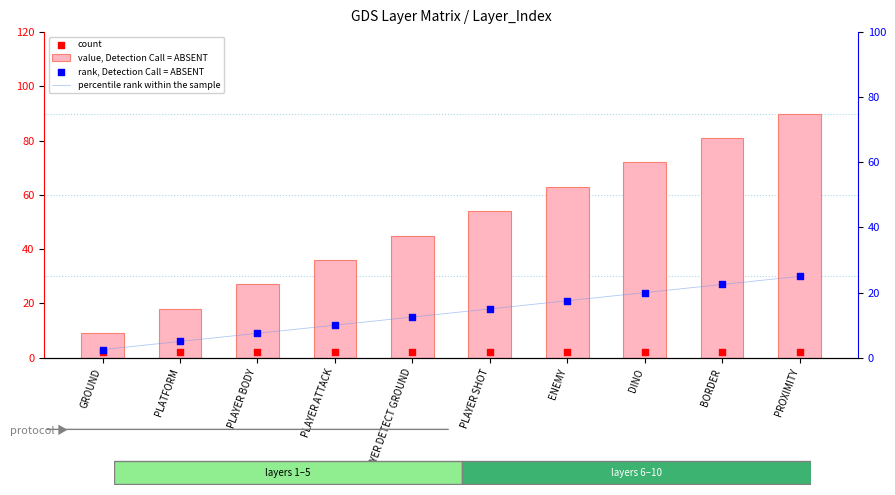

At which category is the sum across all series the highest?

PROXIMITY